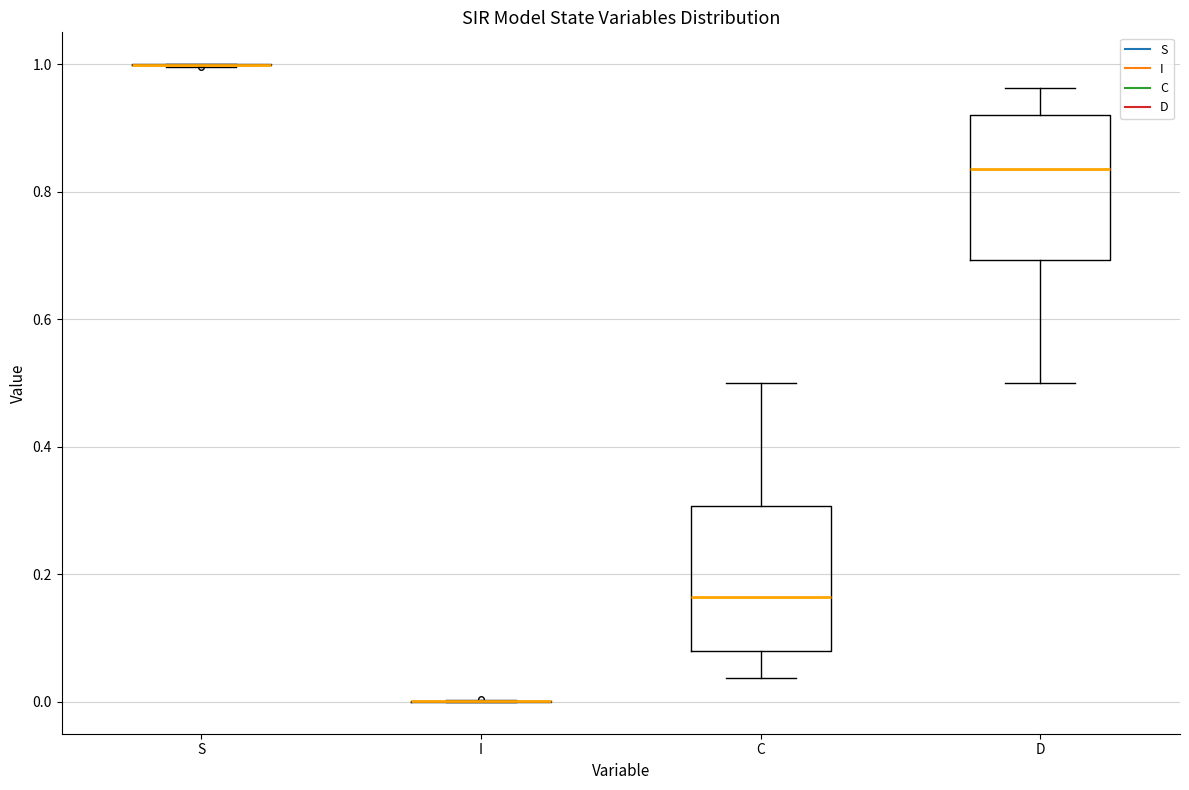

Reading left to right, transcribe this box plot: for each box, give where its median line is, the range the box spans, and where its two whiskers end, as read against the y-axis. The values are not printed on the chart, so give them approximately, as read against the axis.

S: box collapsed to a line at 1.00, whiskers 1.00 to 1.00
I: box collapsed to a line at 0.00, whiskers 0.00 to 0.00
C: median 0.16, box 0.08 to 0.30, whiskers 0.04 to 0.50
D: median 0.84, box 0.70 to 0.92, whiskers 0.50 to 0.96